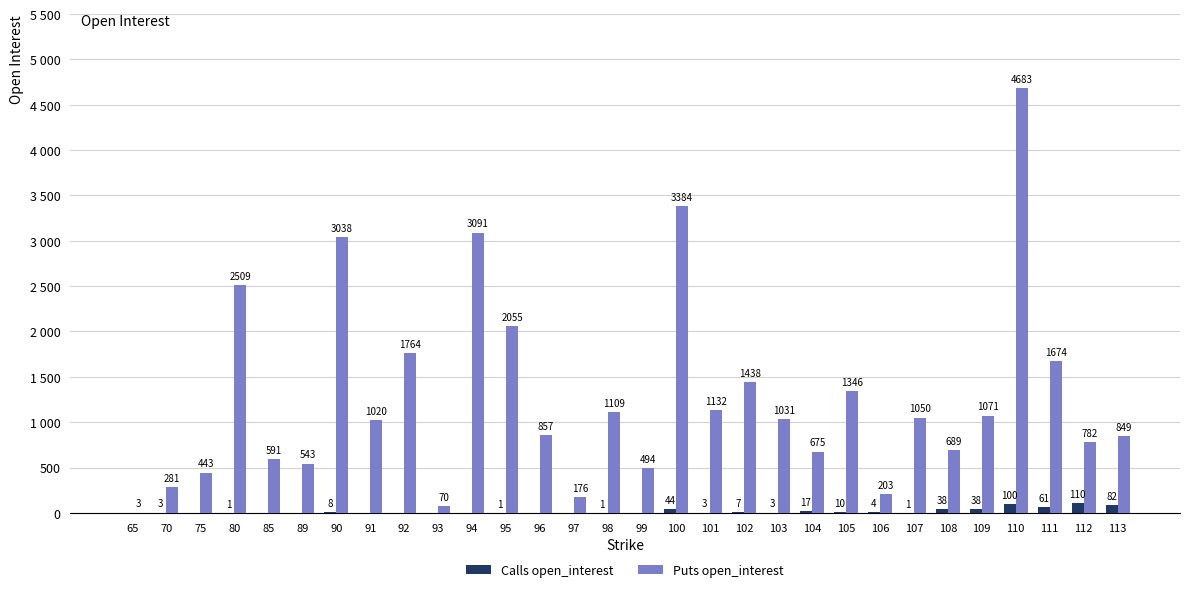

Reading right to left, what are all the values shown in this chart?

Calls open_interest: 82	110	61	100	38	38	1	4	10	17	3	7	3	44	0	1	0	0	1	0	0	0	0	8	0	0	1	0	3	0
Puts open_interest: 849	782	1674	4683	1071	689	1050	203	1346	675	1031	1438	1132	3384	494	1109	176	857	2055	3091	70	1764	1020	3038	543	591	2509	443	281	3